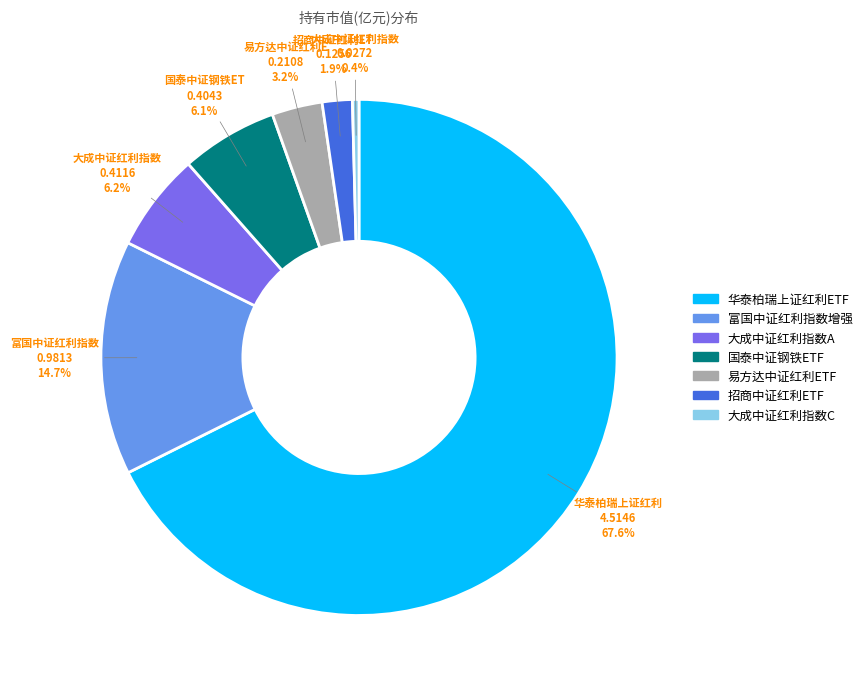

Count the number of slices in the pie.

7